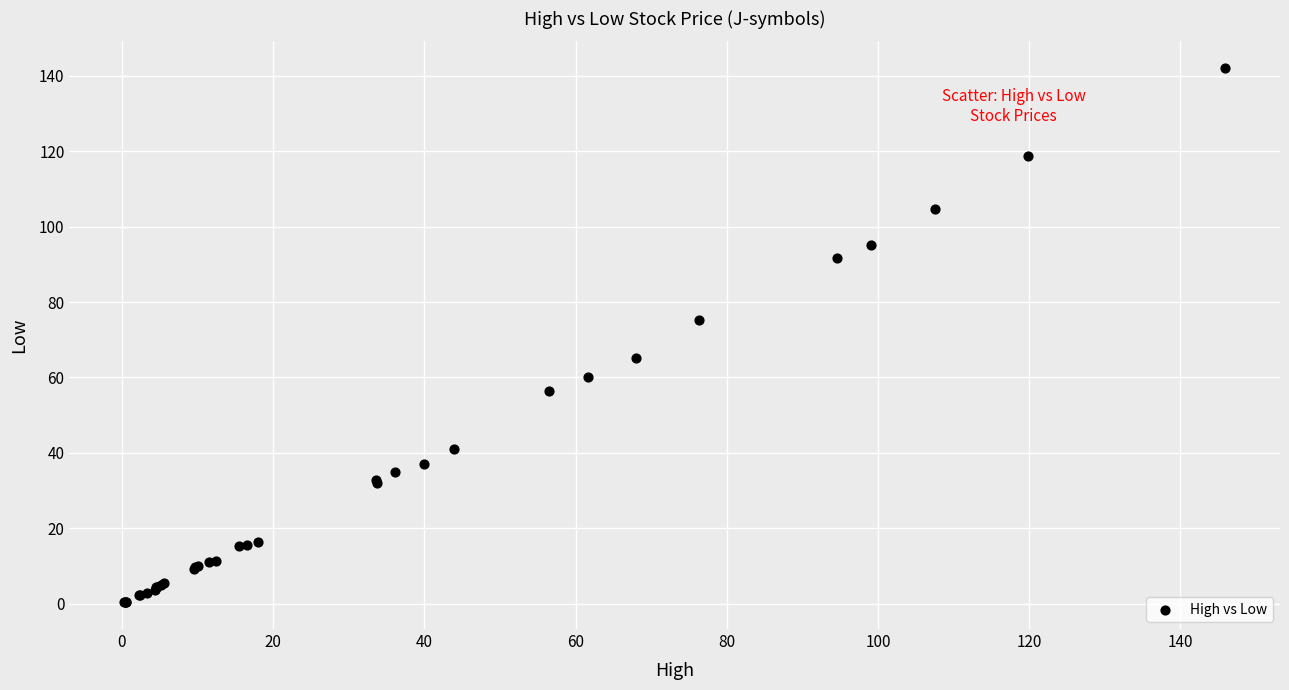

What Y value in the scatter plot is closest to 71?

75.2